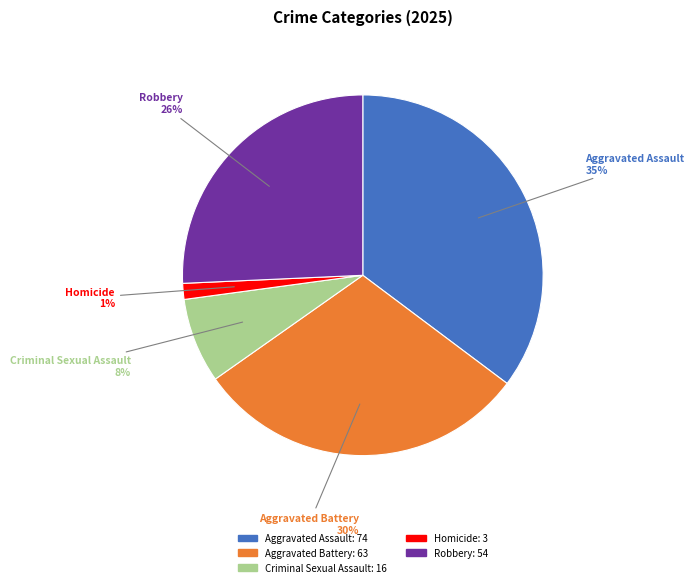

Do Robbery and Criminal Sexual Assault together represent more than half of the pie?

No